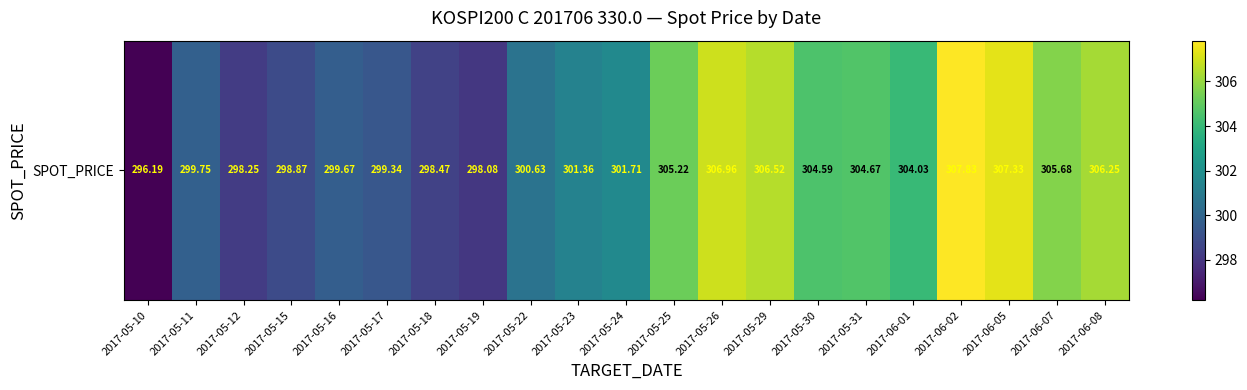

Reading left to right, what are all the values shown in this chart?

2017-05-10=296.2	2017-05-11=299.8	2017-05-12=298.2	2017-05-15=298.9	2017-05-16=299.7	2017-05-17=299.3	2017-05-18=298.5	2017-05-19=298.1	2017-05-22=300.6	2017-05-23=301.4	2017-05-24=301.7	2017-05-25=305.2	2017-05-26=307.0	2017-05-29=306.5	2017-05-30=304.6	2017-05-31=304.7	2017-06-01=304.0	2017-06-02=307.8	2017-06-05=307.3	2017-06-07=305.7	2017-06-08=306.2